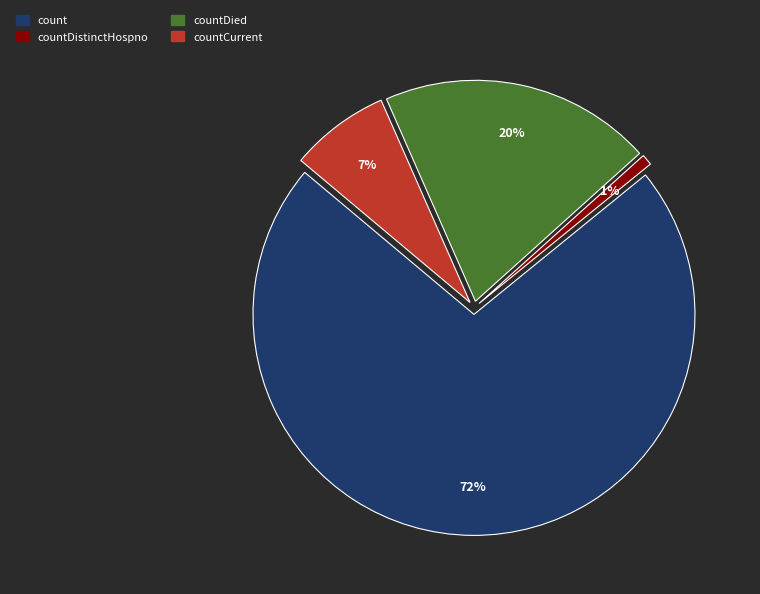

Which slice represents more than half of the pie?

count